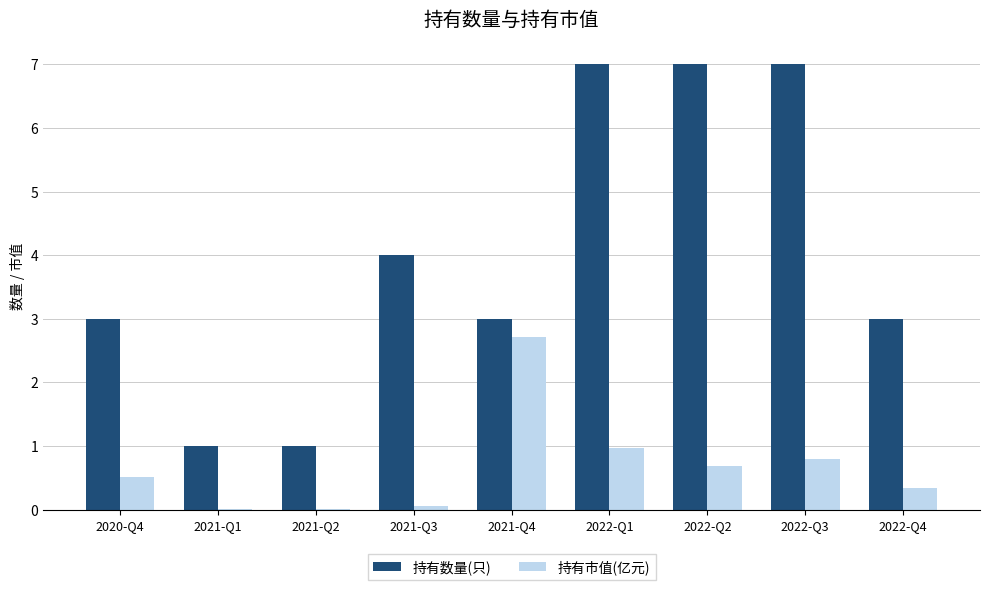

At which category is the sum across all series the highest?

2022-Q1